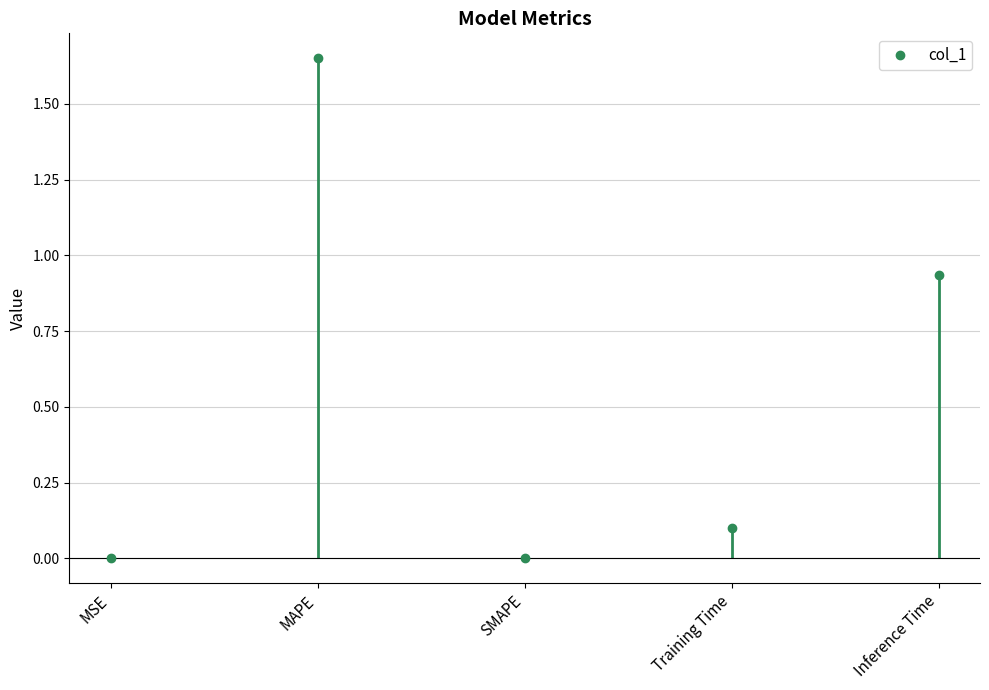

Which category has the highest value across all series?

MAPE